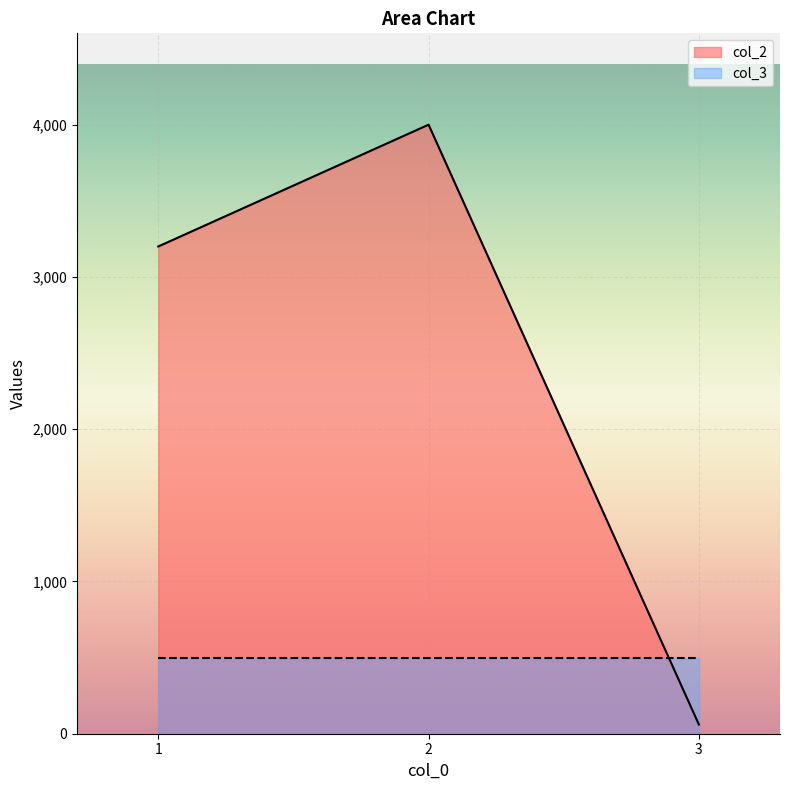

Reading left to right, extract all data points from this chart.

3200	4000	60